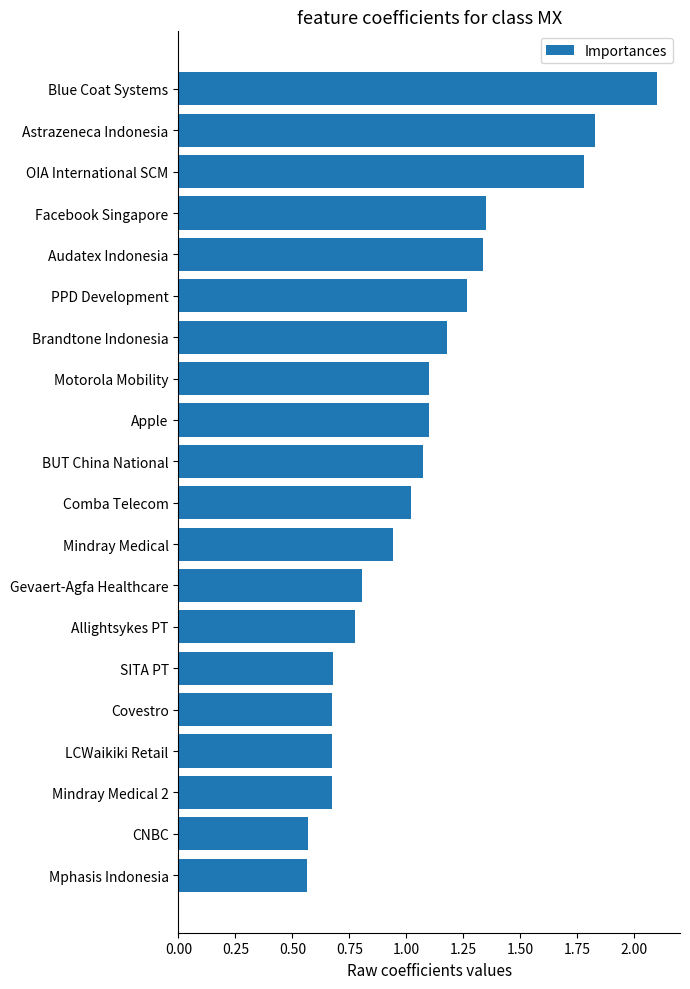

What is the sum of all values?

21.5